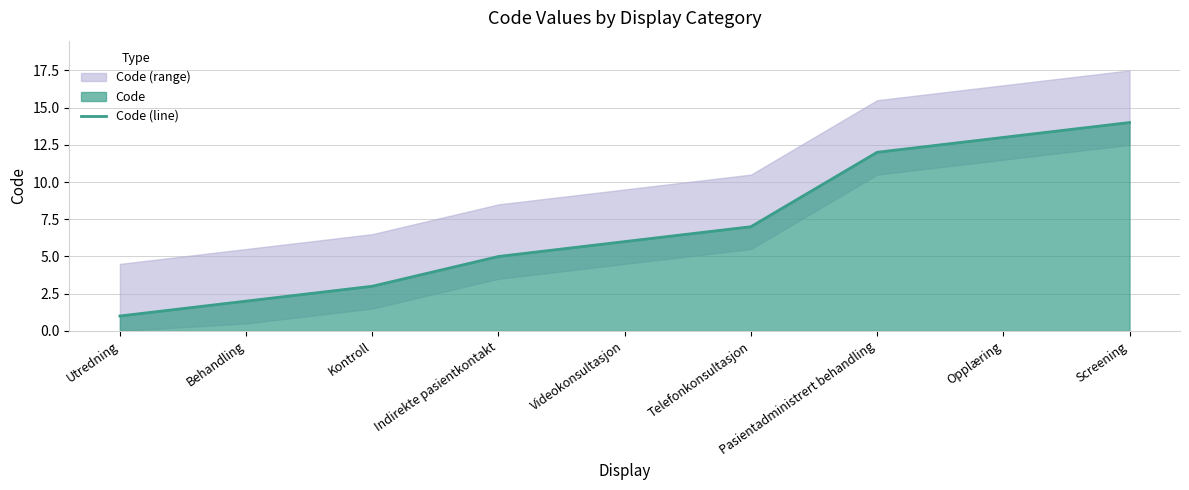

What is the difference between the second highest and minimum values?

12